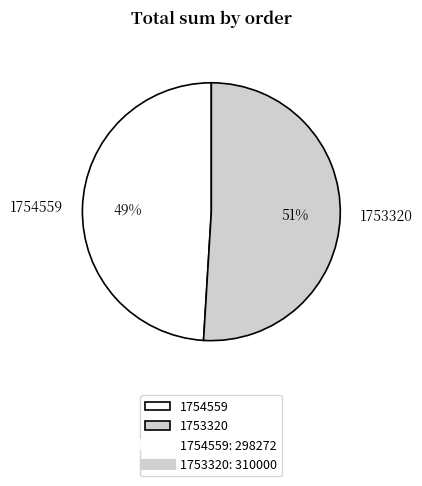

Do 1753320 and 1754559 together represent more than half of the pie?

Yes